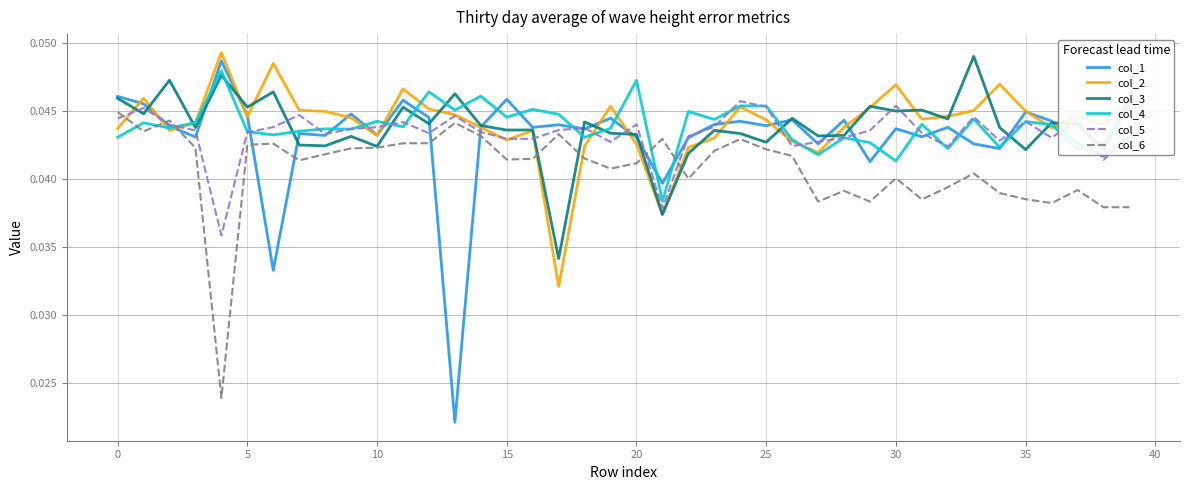

Which series has the largest range (max minus min)?

col_1